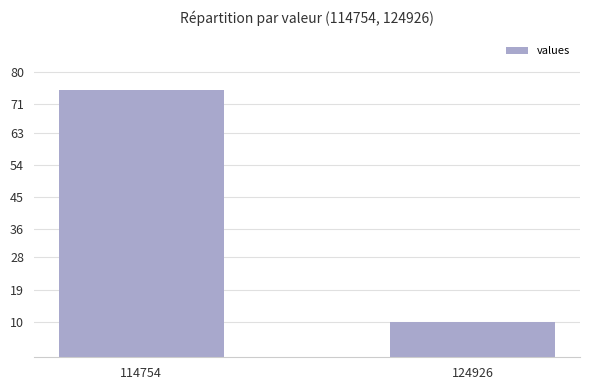

Rank the categories by value from highest to lowest.

114754, 124926